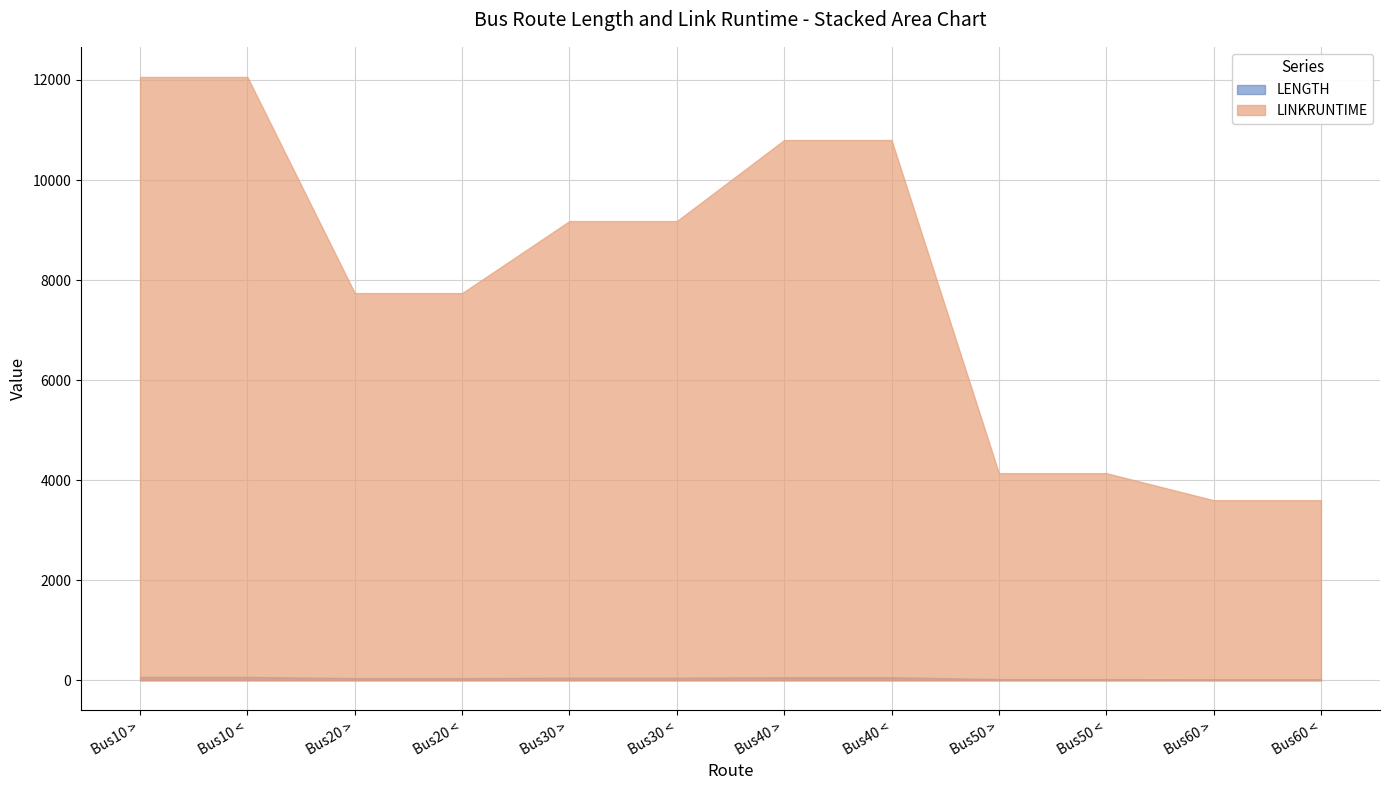

What is the highest value of the LENGTH series?

67